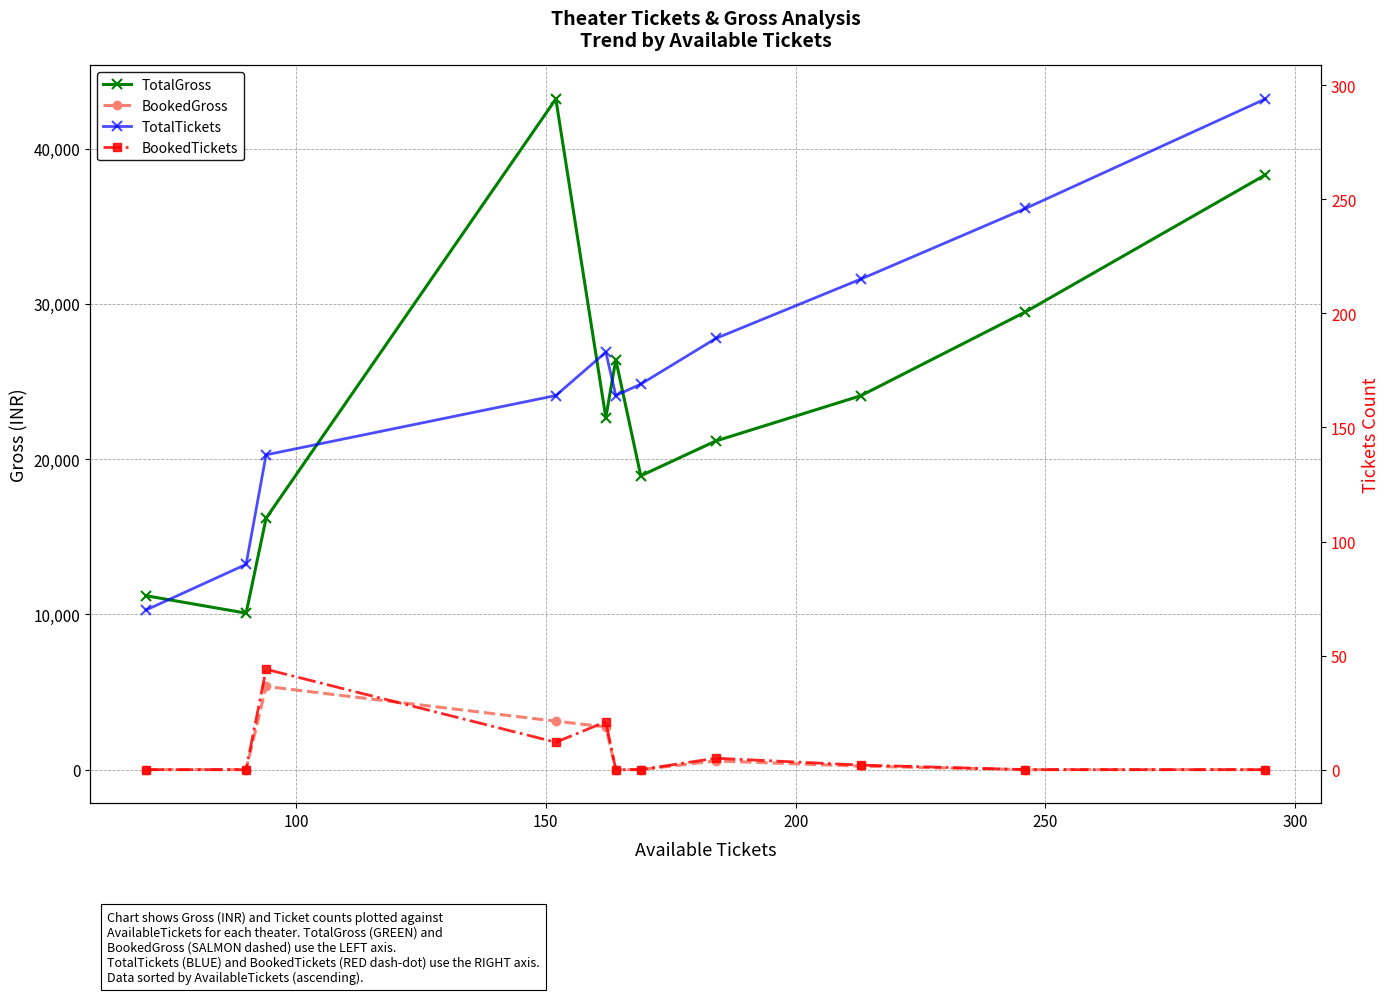

How many data points does each series have?

11